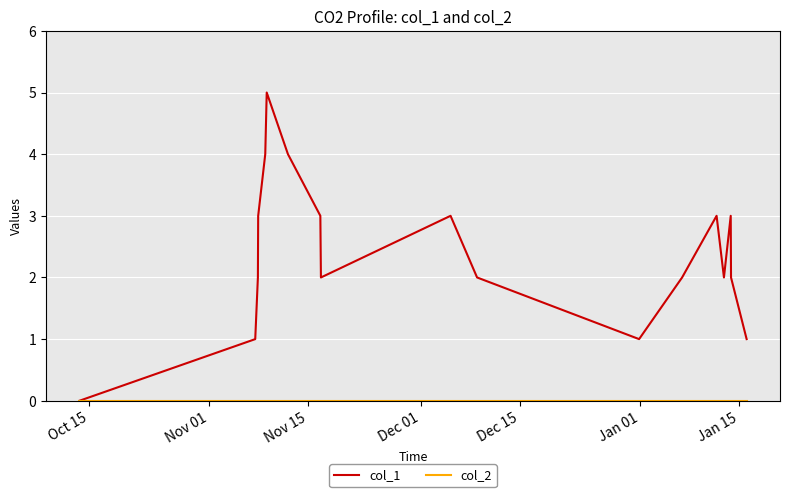

Which series has the largest total across all categories?

col_1